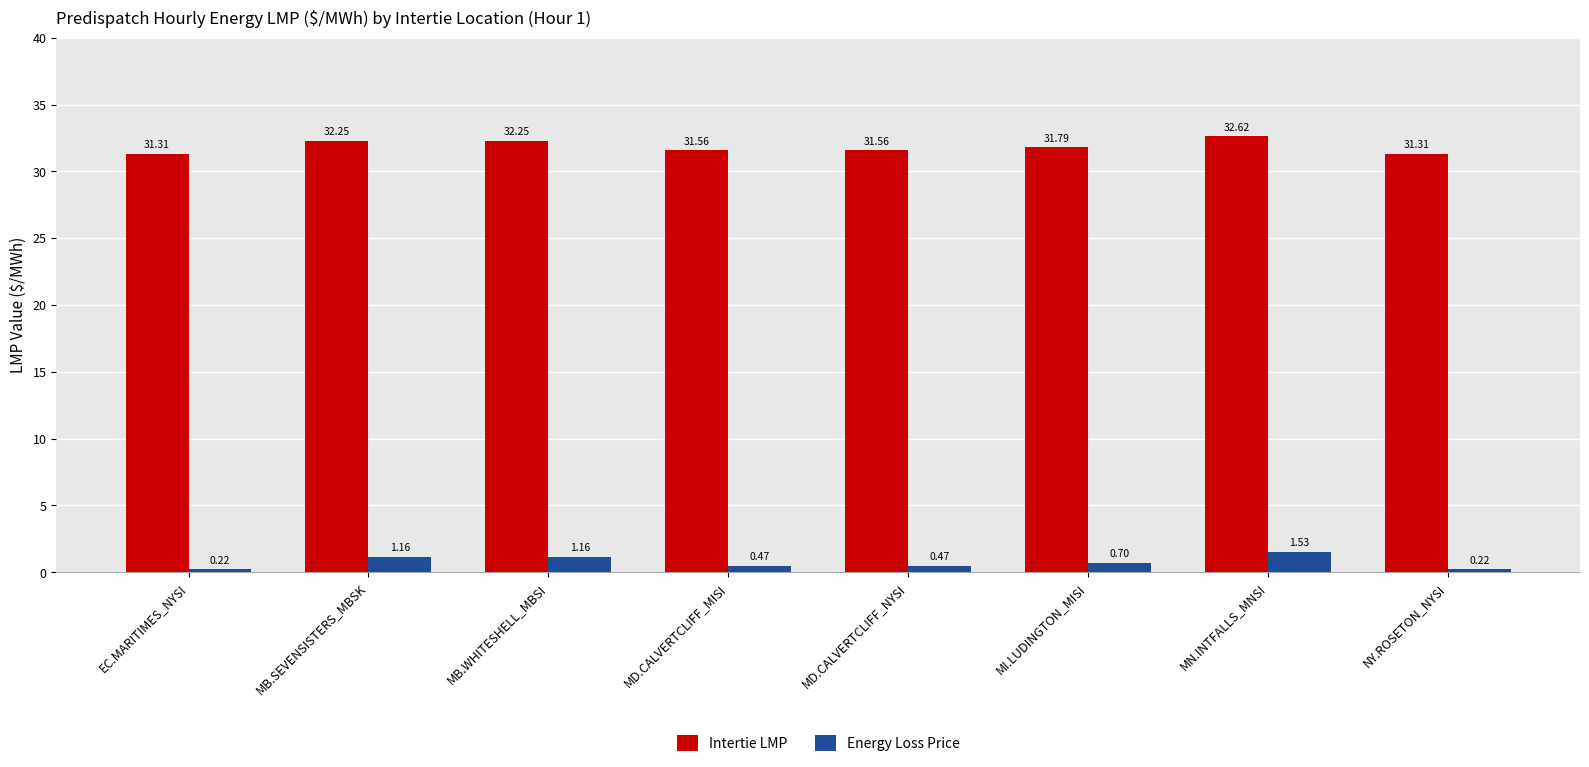

At MD.CALVERTCLIFF_NYSI, list the series in order from smallest to largest.

Energy Loss Price, Intertie LMP